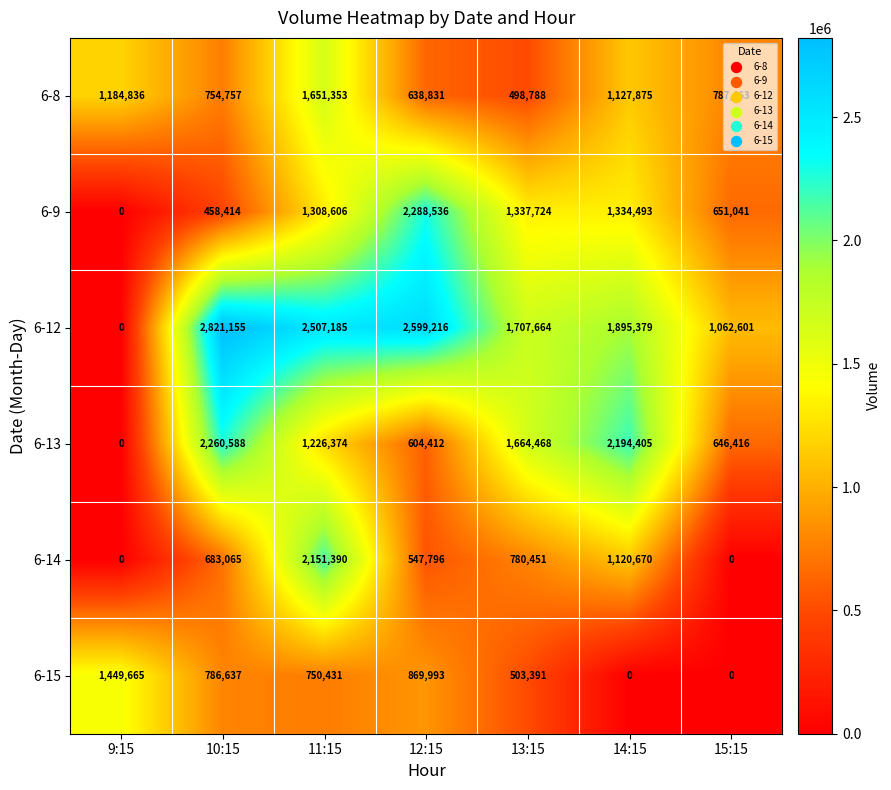

Rank the categories by 6-12 value from highest to lowest.

10:15, 12:15, 11:15, 14:15, 13:15, 15:15, 9:15